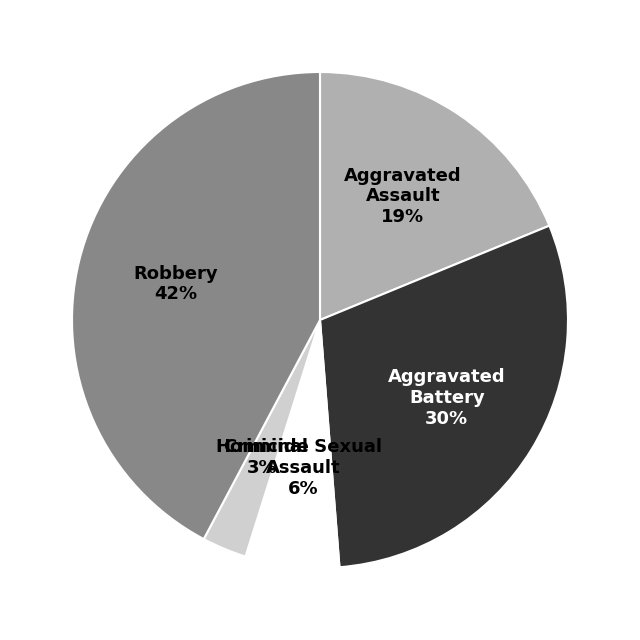

To the nearest percent, what is the average slice percentage?

20%